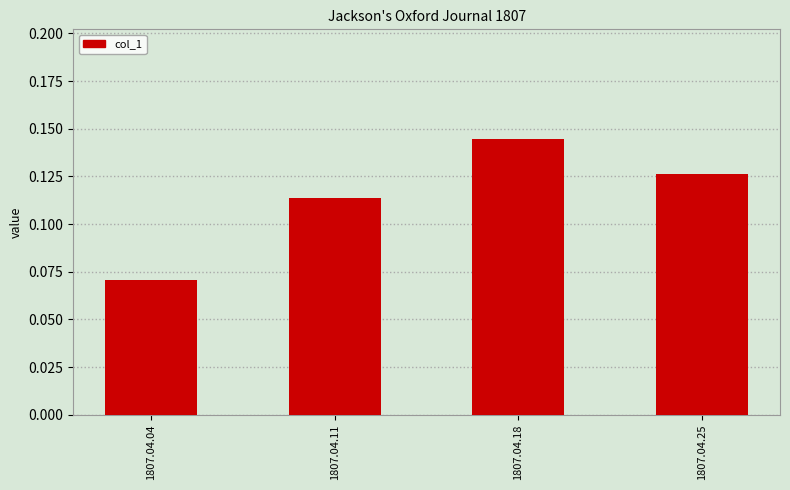

Is it true that the value at 1807.04.18 is 0.2?

False